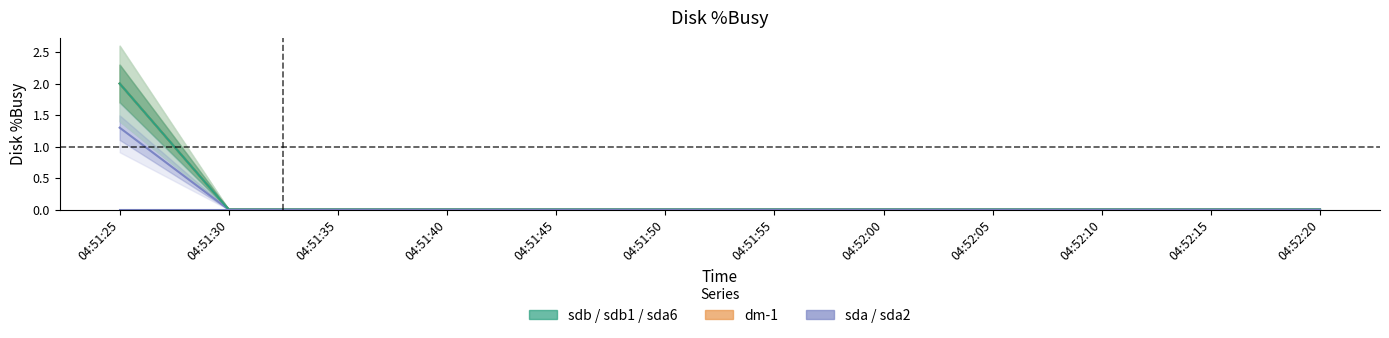

How many lines are shown in the chart?

6